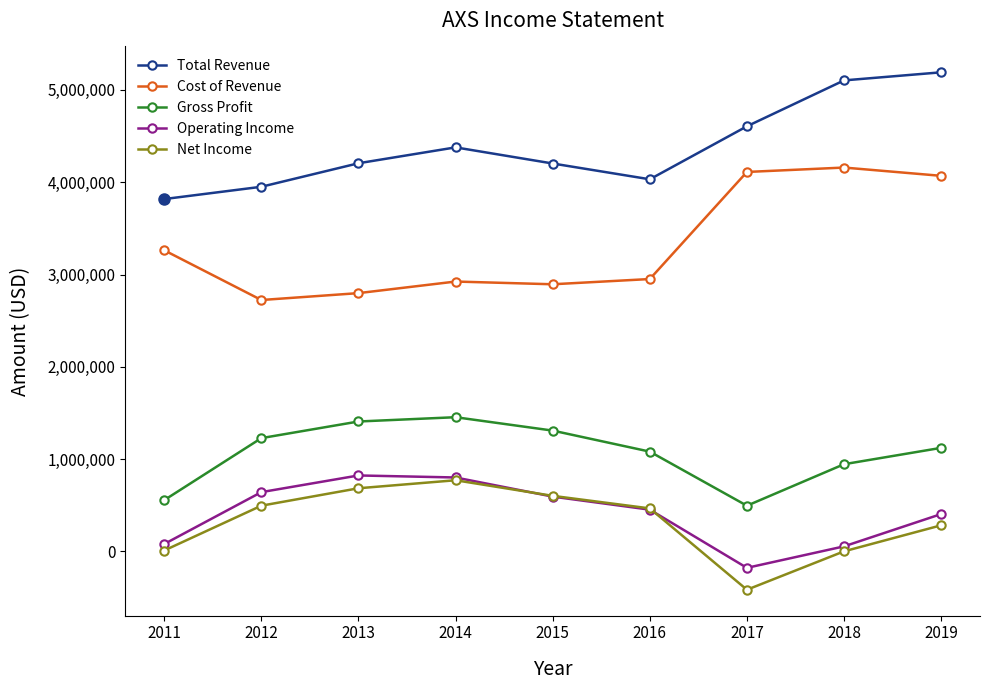

The value of Cost of Revenue at 2013 is 2798400. True or false?

True